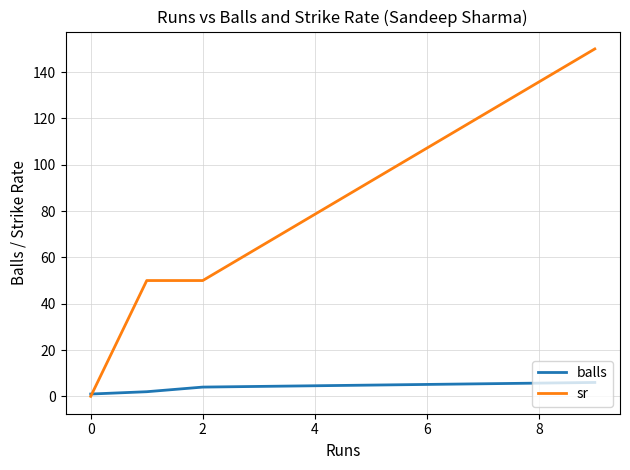

Which series has the widest spread of values?

sr